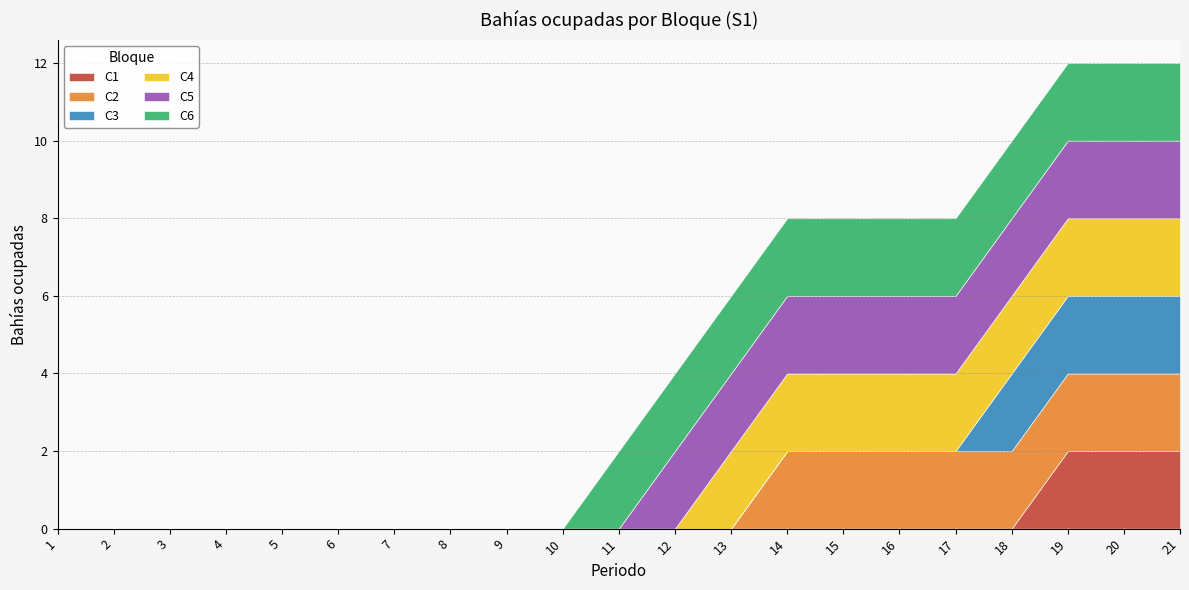

True or false: C6 and C3 cross at least once.

False